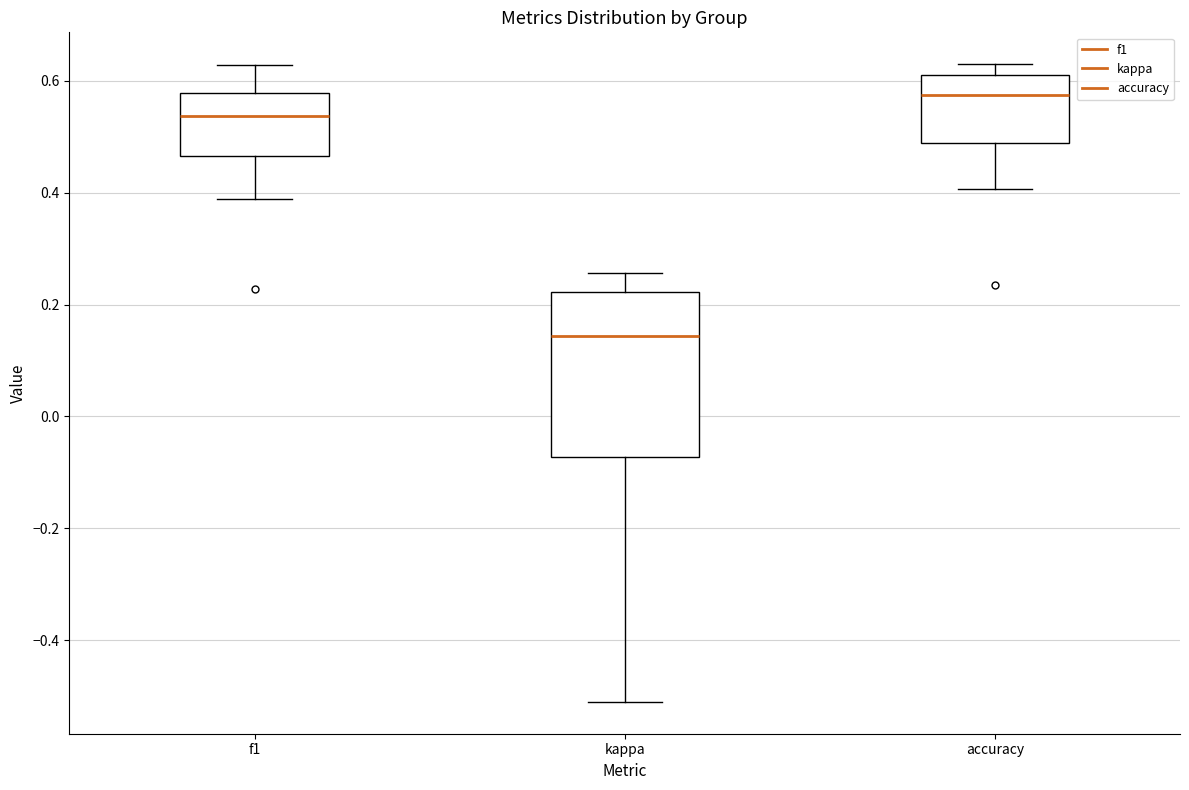

Which box is the tallest, from its lower edge to its upper edge?

kappa